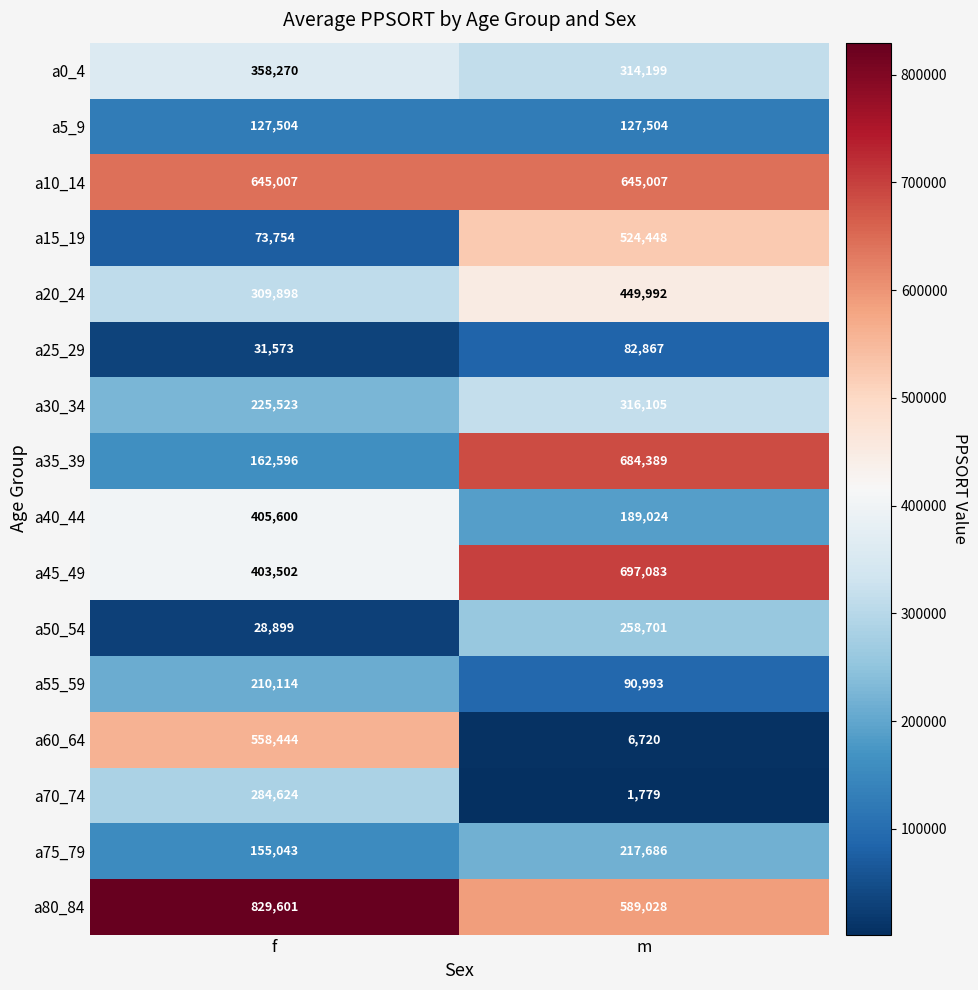

What is the average value of the a50_54 series?

143800